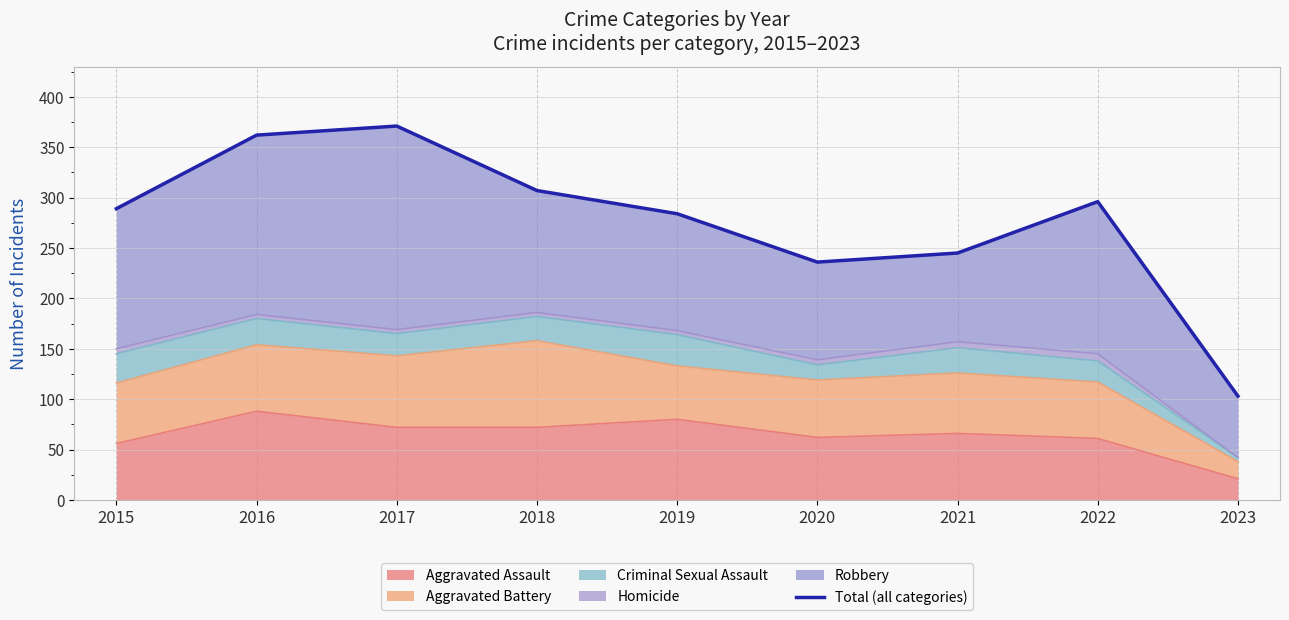

Reading left to right, transcribe all the data shown in this chart.

2015=289	2016=362	2017=371	2018=307	2019=284	2020=236	2021=245	2022=296	2023=103